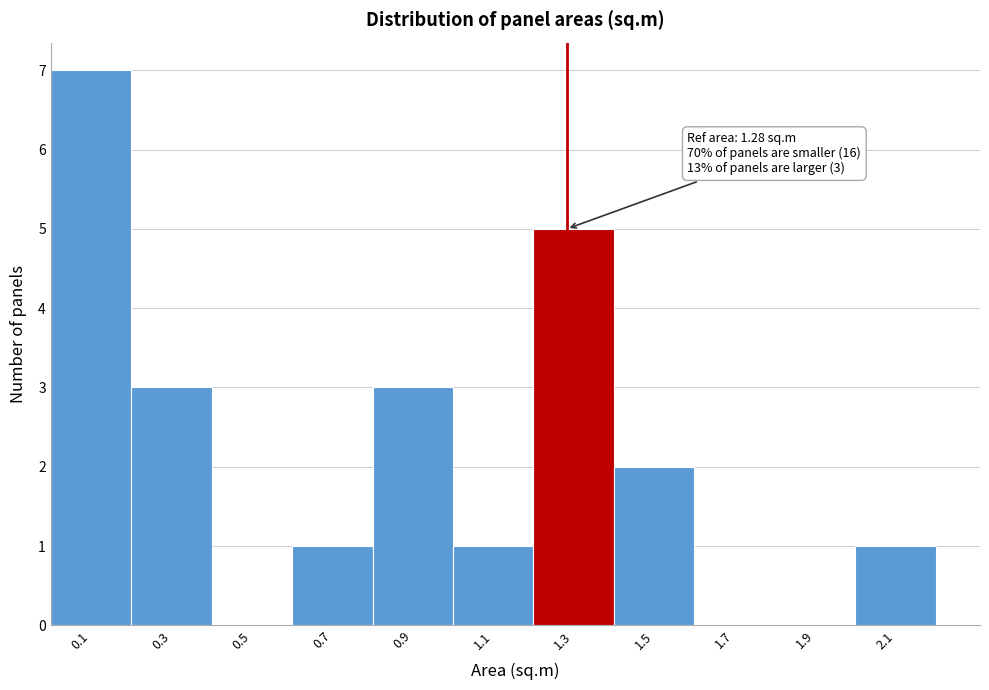

Which range on the x-axis has the tallest bar?

0.0 to 0.2